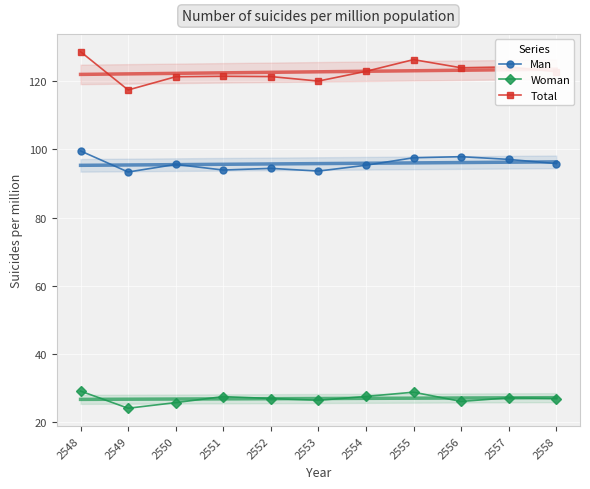

Rank the series by their maximum value, from lowest to highest.

Woman, Man, Total